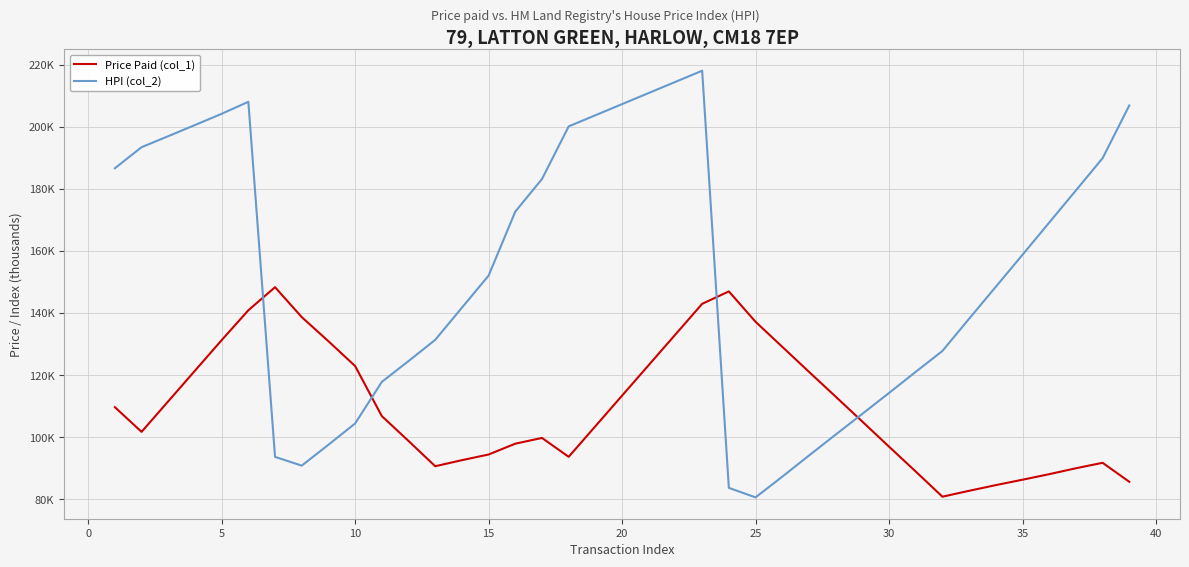

What are all the series names shown in the legend?

Price Paid (col_1), HPI (col_2)